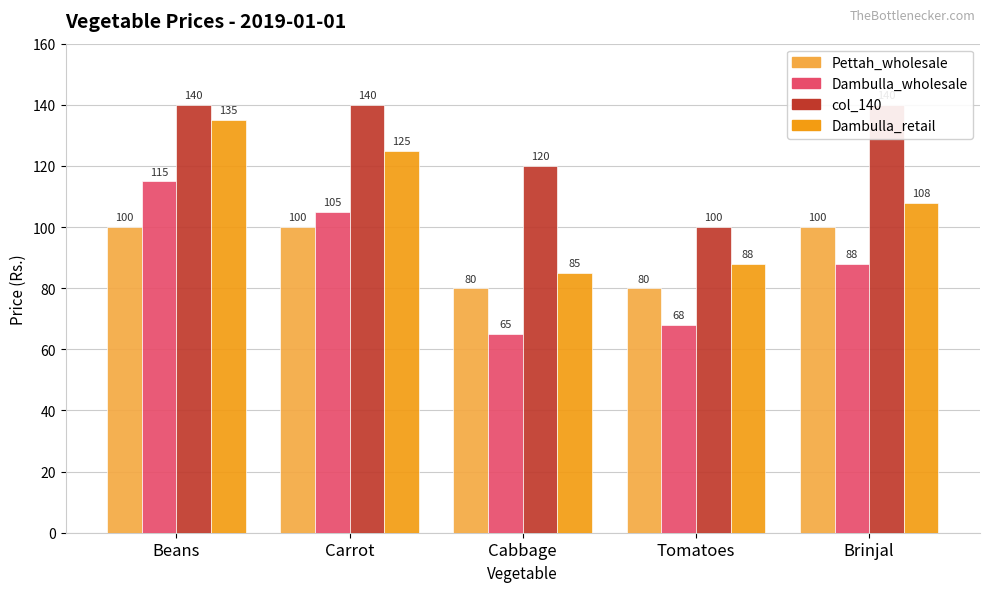

Which has a higher value, Beans or Brinjal?

Beans